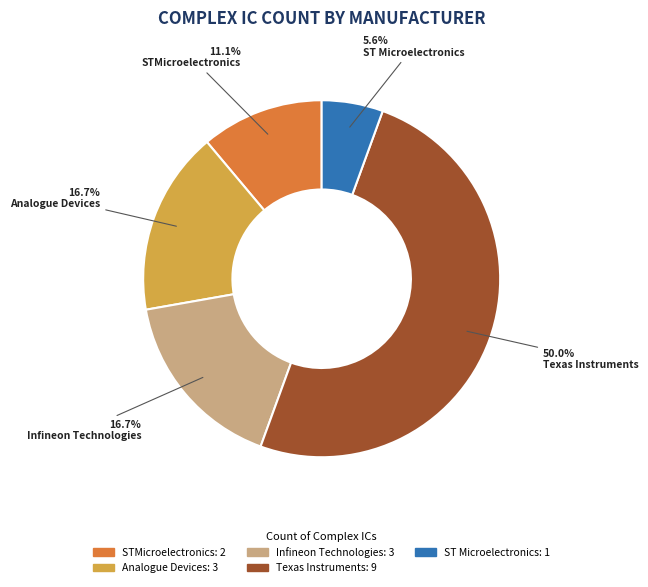

To the nearest percent, what is the average slice percentage?

20%